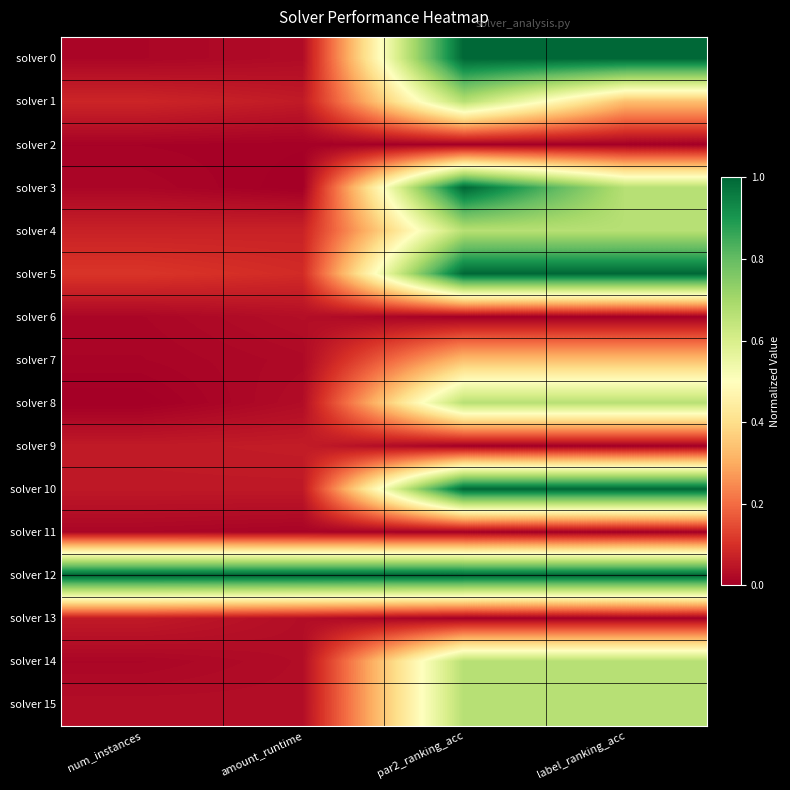

What is the total value across all series at amount_runtime?

1.5